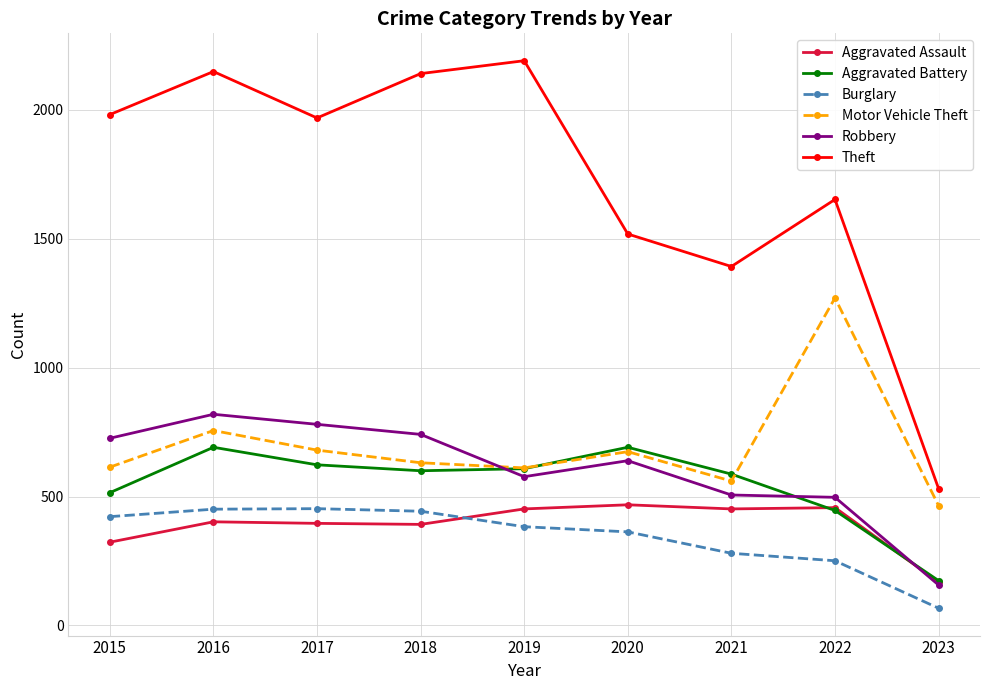

At 2018, list the series in order from smallest to largest.

Aggravated Assault, Burglary, Aggravated Battery, Motor Vehicle Theft, Robbery, Theft